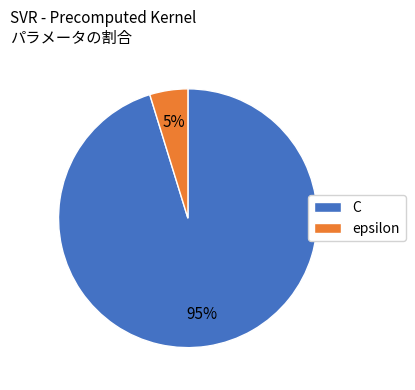

To the nearest percent, what is the difference between the largest and smallest slice percentages?

90%